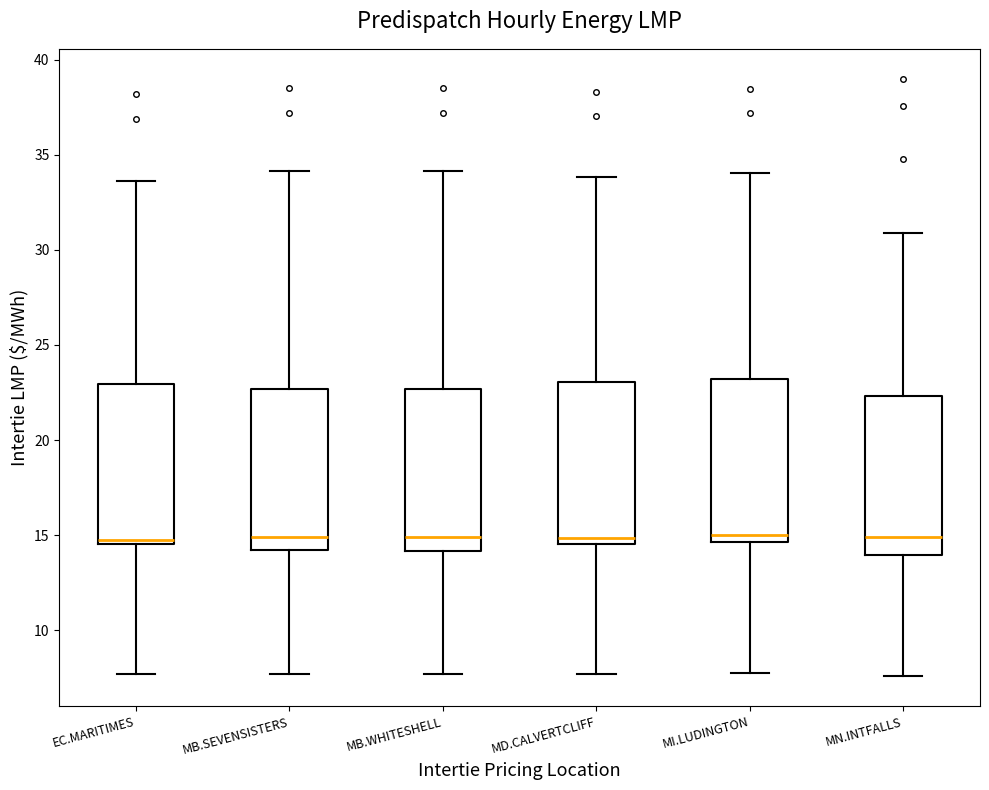

Where does the median line of the box for MB.SEVENSISTERS sit on the y-axis? The values are not printed on the chart, so give them approximately, as read against the axis.

15.0